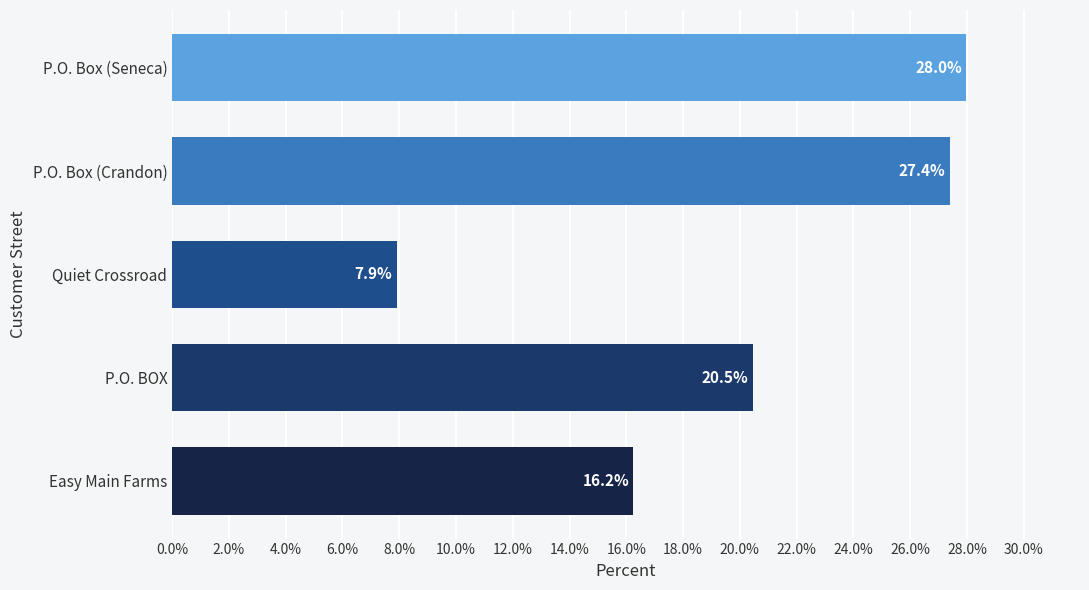

Reading bottom to top, what are all the values shown in this chart?

Easy Main Farms=16.2	P.O. BOX=20.5	Quiet Crossroad=7.9	P.O. Box (Crandon)=27.4	P.O. Box (Seneca)=28.0